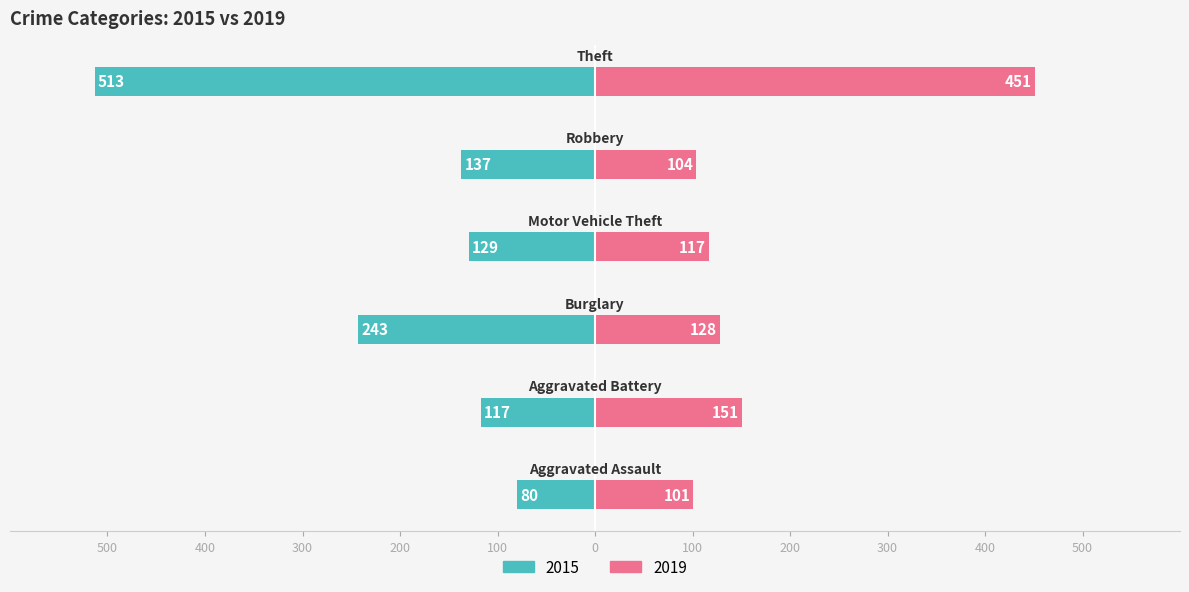

True or false: 2019 has a value of 101 at Aggravated Assault.

True